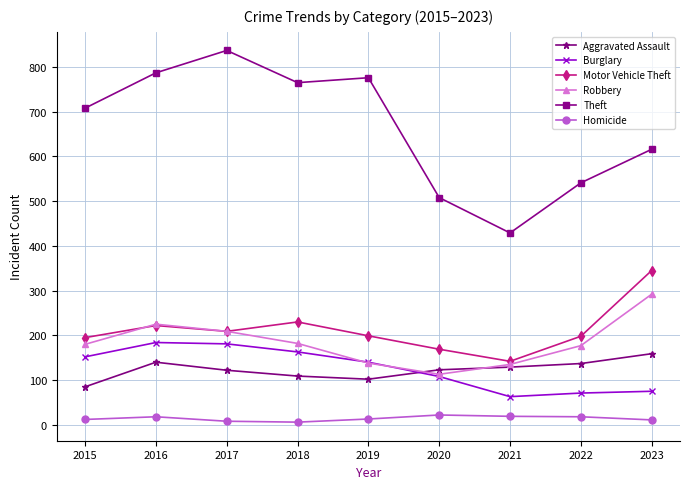

What is the value of the Robbery point at the 9th from the left?

292